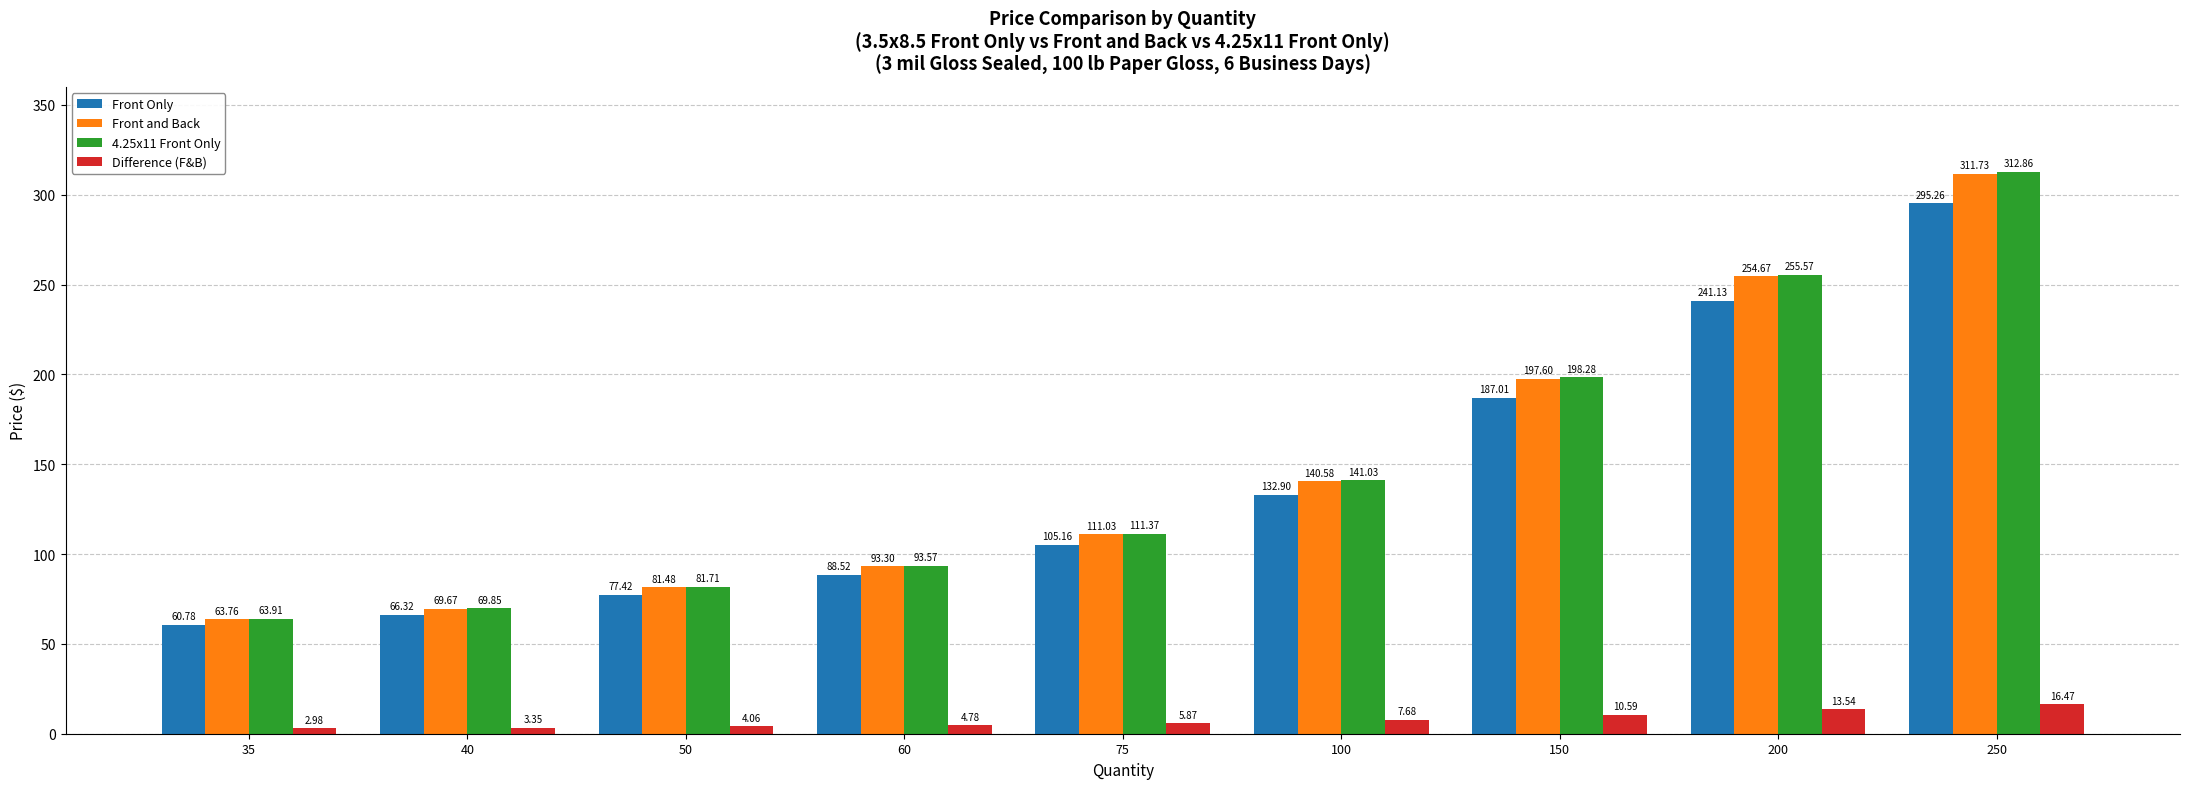

What is the difference between the maximum and minimum values in the Front Only series?

234.5